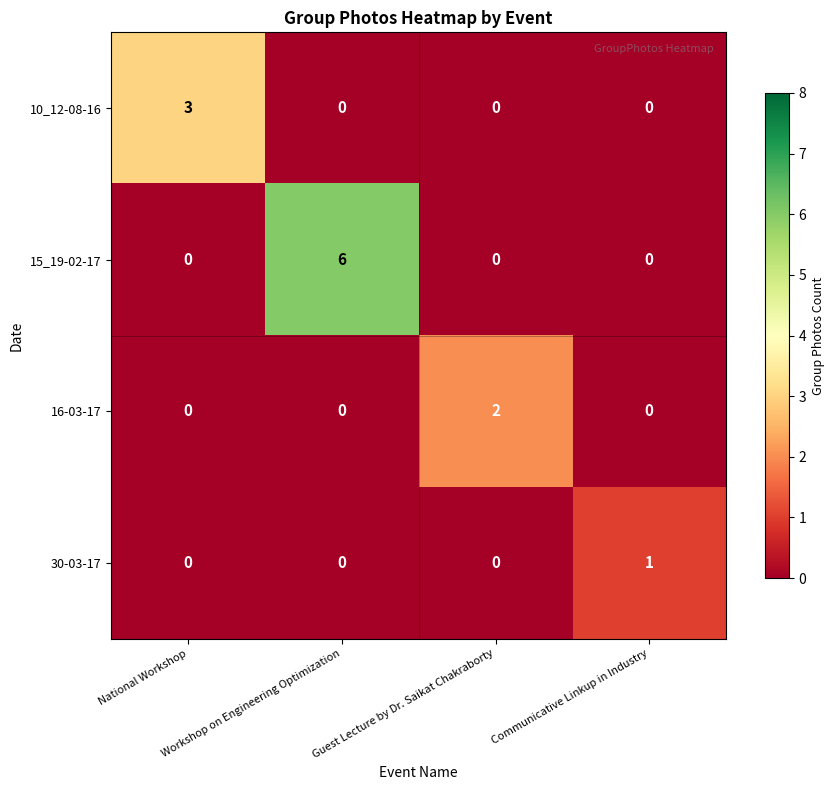

What is the maximum value shown in the chart?

6